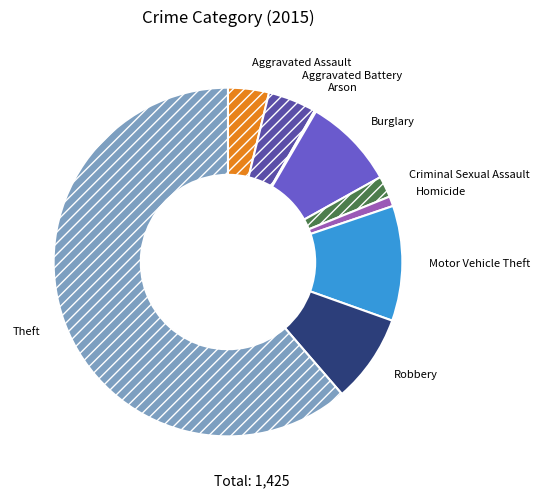

Which slice is the largest?

Theft